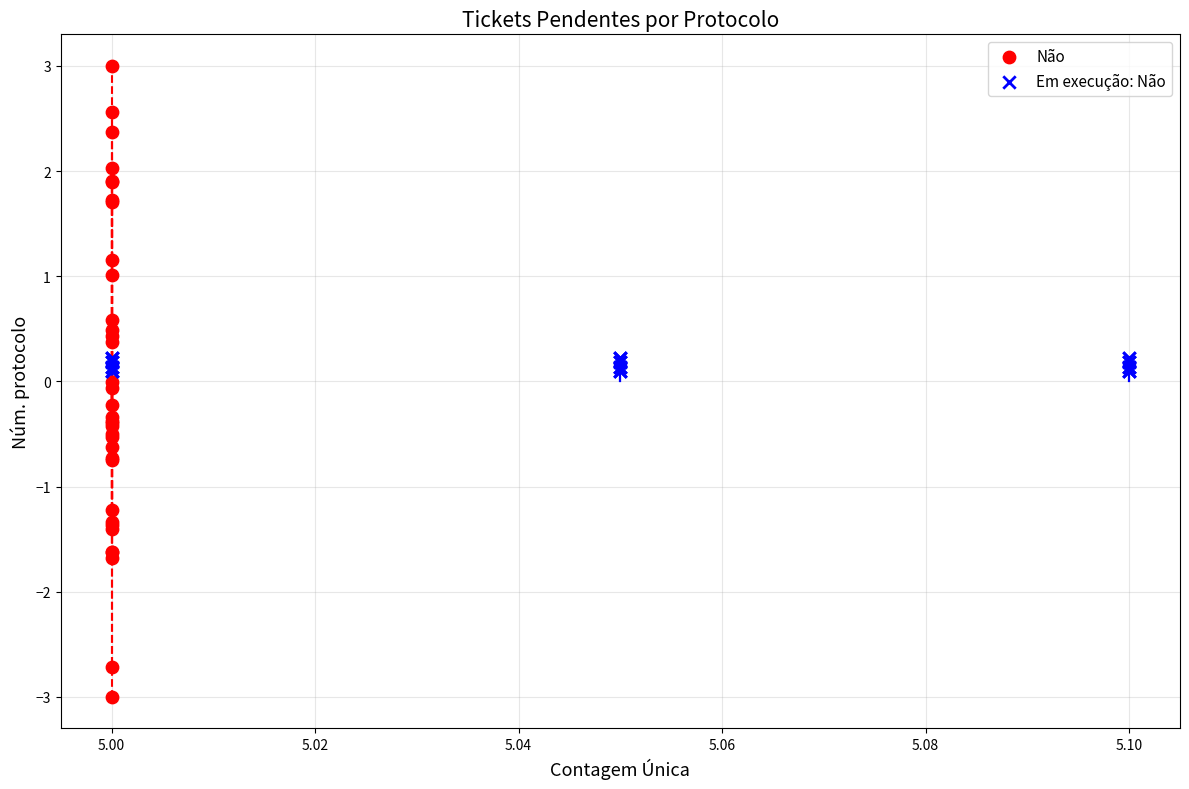

Which series has the widest spread of Y values?

Não